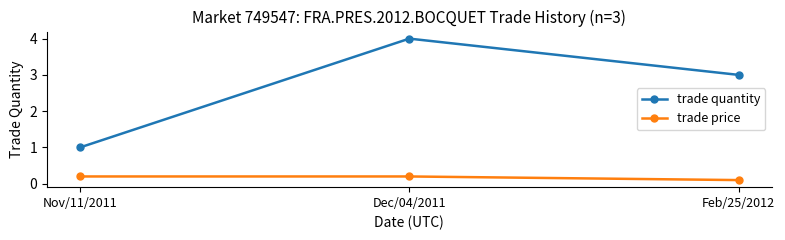

Which label corresponds to the largest value in the chart?

Dec/04/2011